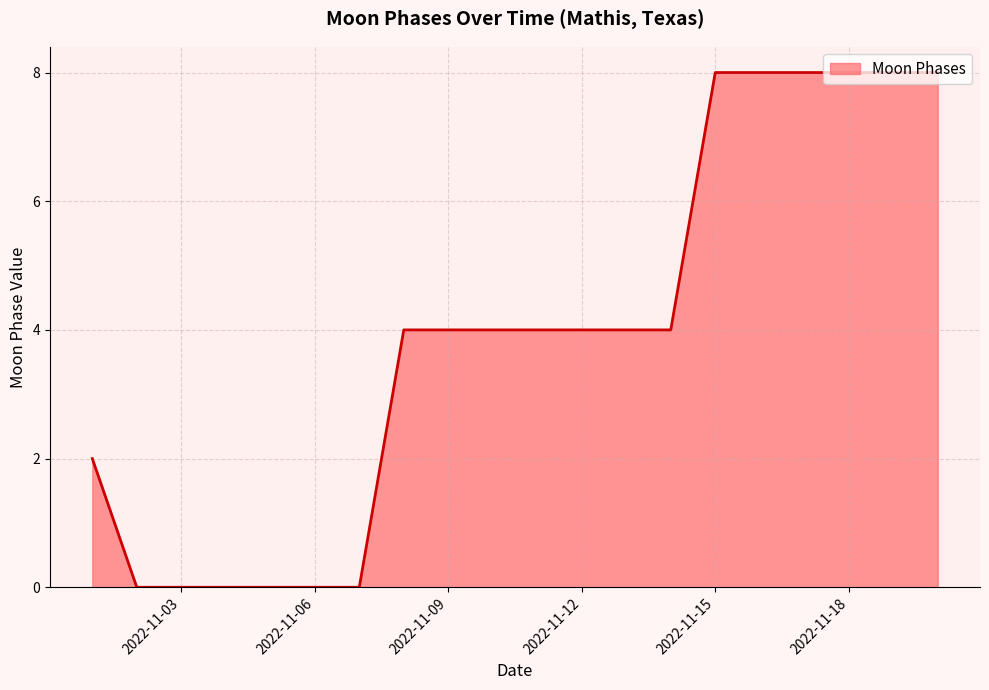

What is the maximum value shown in the chart?

8